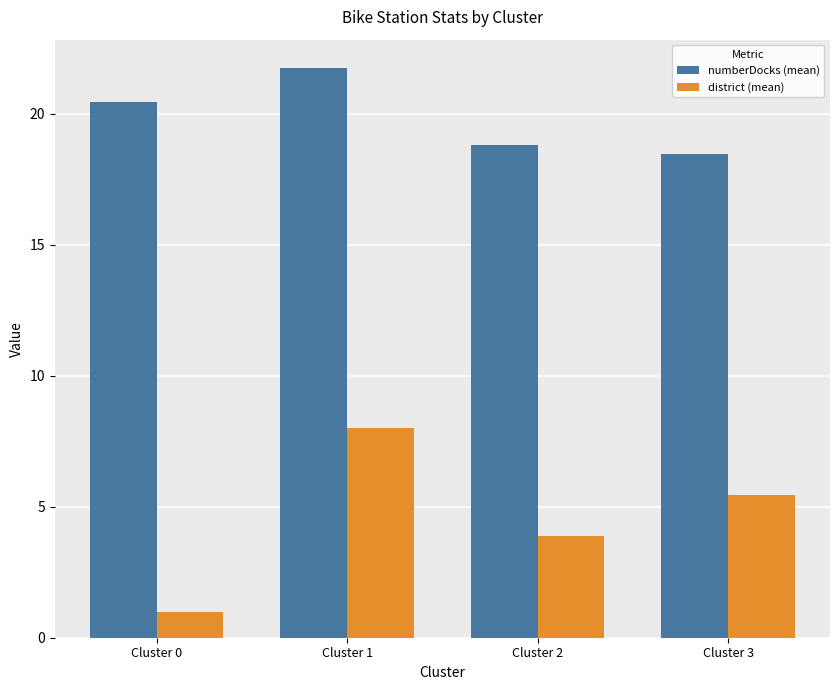

What is the maximum value for numberDocks (mean)?

21.8